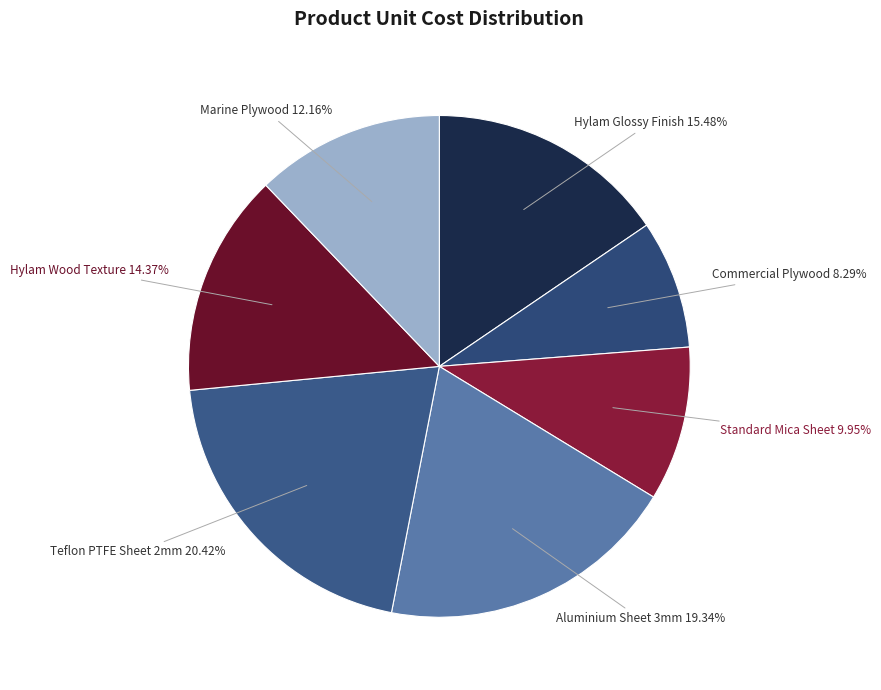

The Standard Mica Sheet slice represents 4% of the pie. True or false?

False